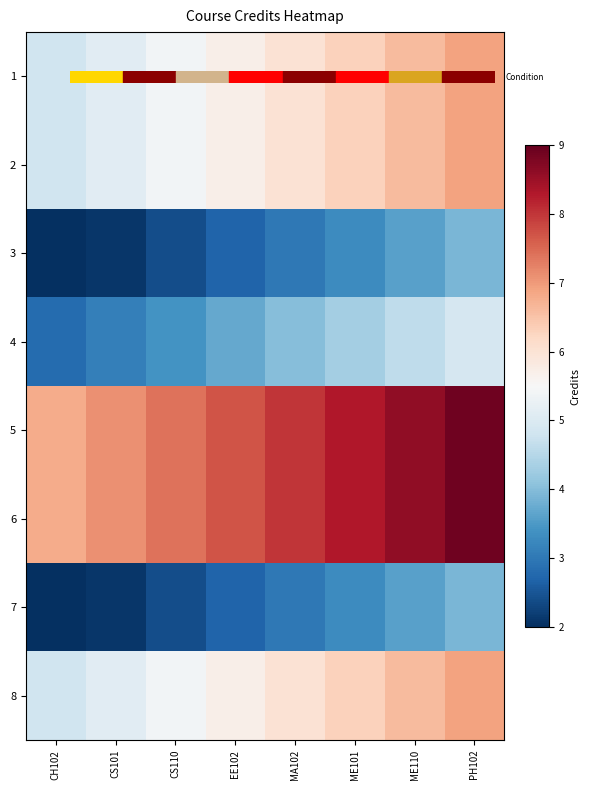

Which series has the widest spread of values?

1